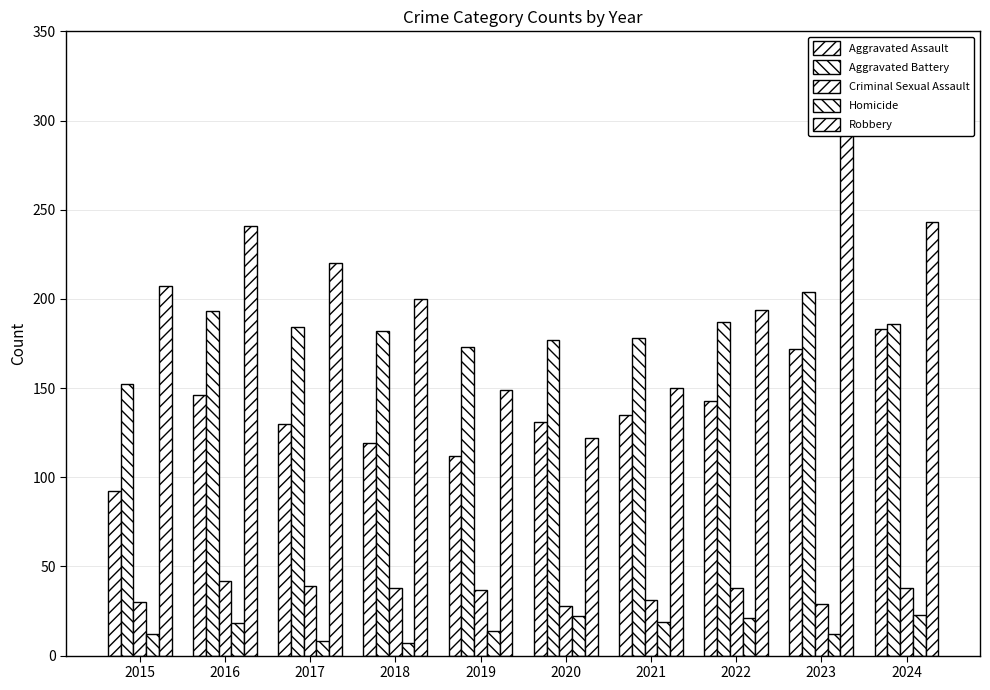

What is the total value across all series at 2022?

583